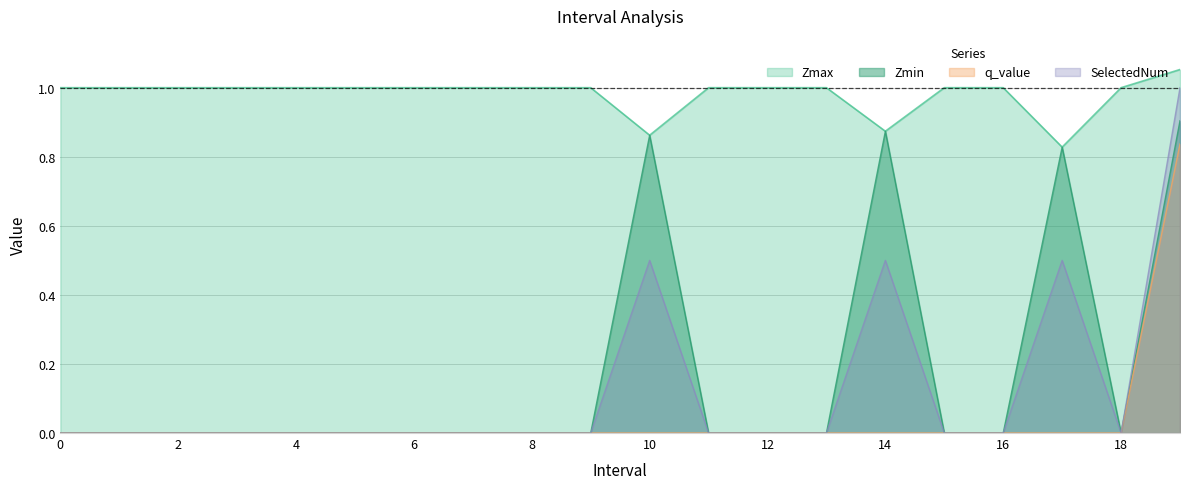

What is the spread (max minus min) of values at 6?

1.0